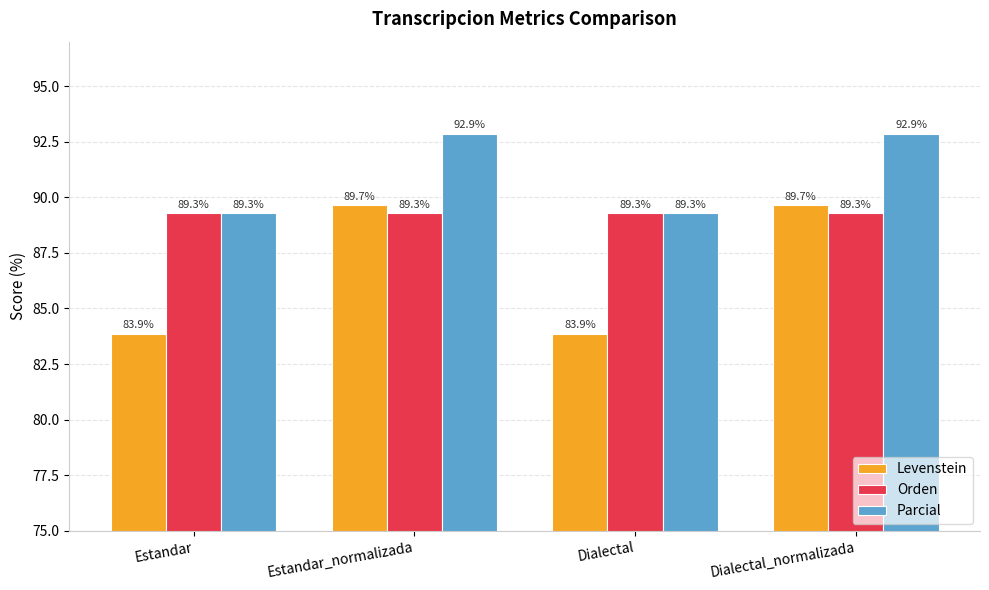

What are all the series names shown in the legend?

Levenstein, Orden, Parcial